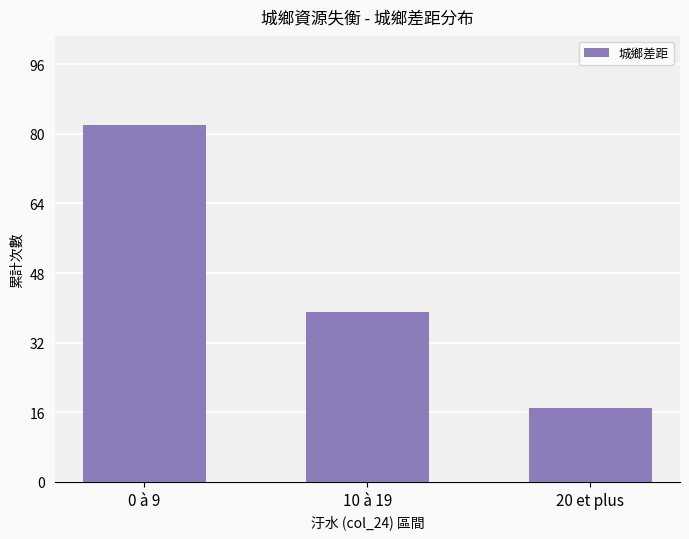

The value at 10 à 19 is 52. True or false?

False